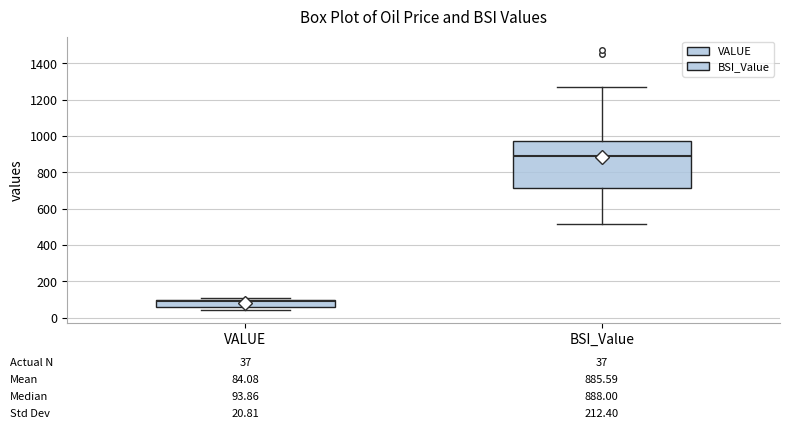

Comparing the boxes themselves (not the whiskers), which one is the tallest?

BSI_Value